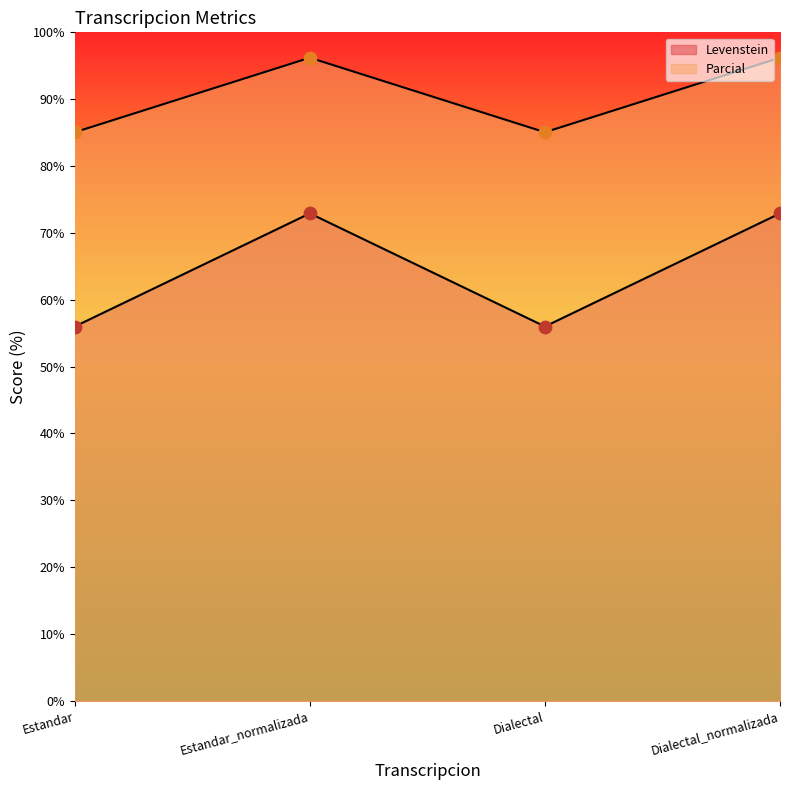

What are all the series names shown in the legend?

Levenstein, Parcial